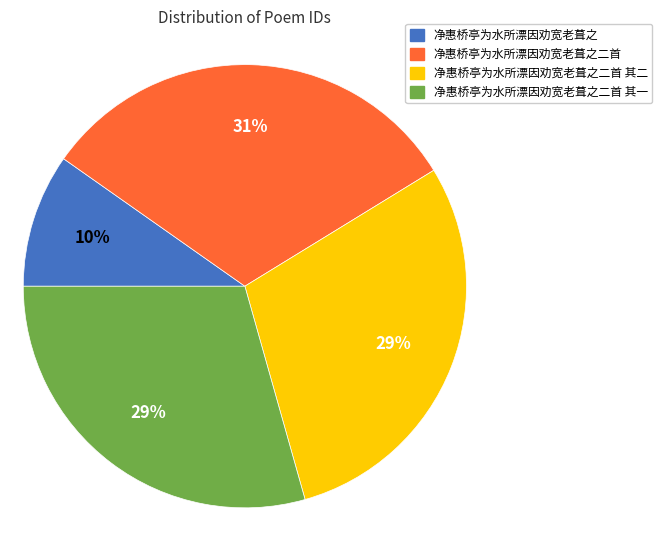

To the nearest percent, what is the average slice percentage?

25%